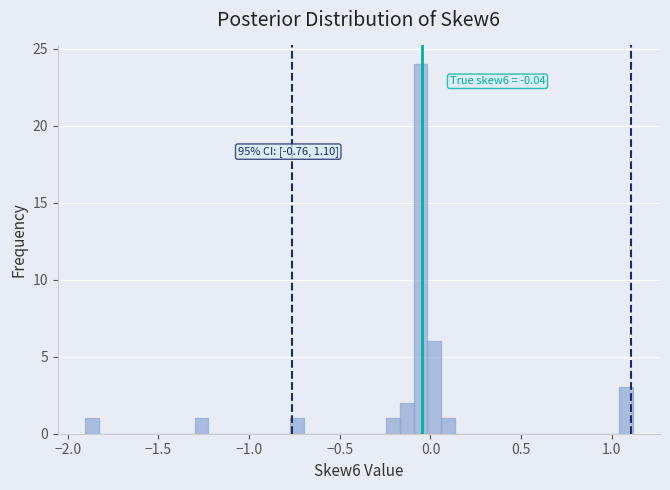

Read against the x-axis, roughly where is the centre of the tallest bar?

-0.05